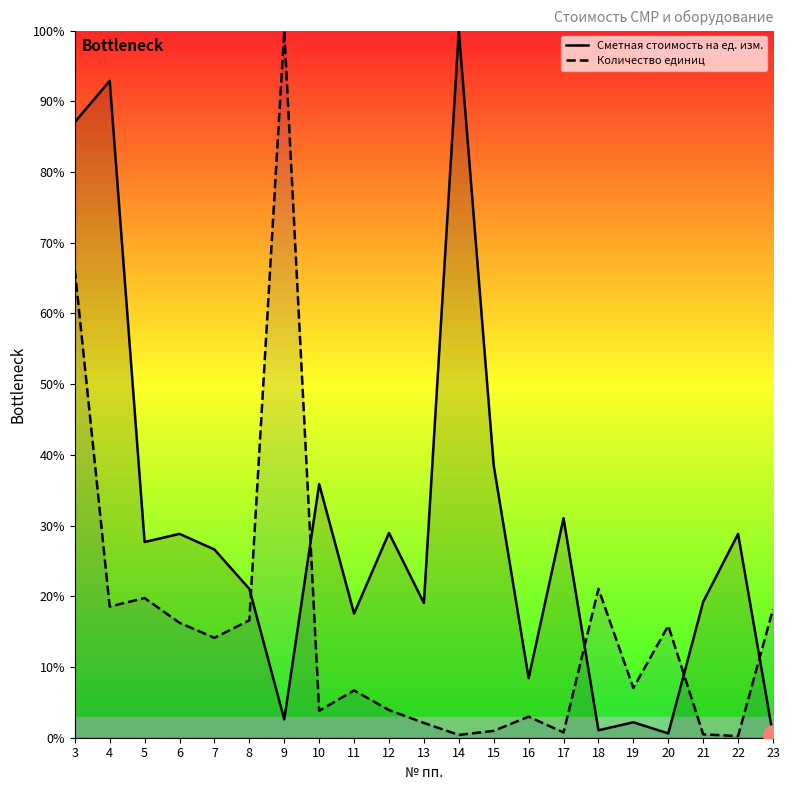

Reading left to right, what are all the values shown in this chart?

Сметная стоимость на ед. изм.: 87.0	92.9	27.7	28.8	26.6	21.0	2.6	35.9	17.6	29.0	19.0	100.0	38.5	8.4	31.0	1.1	2.2	0.6	19.2	28.8	0.4
Количество единиц: 66.2	18.6	19.8	16.3	14.1	16.6	100.0	3.8	6.7	3.9	2.1	0.4	1.0	3.0	0.7	21.1	7.0	15.8	0.5	0.2	18.2